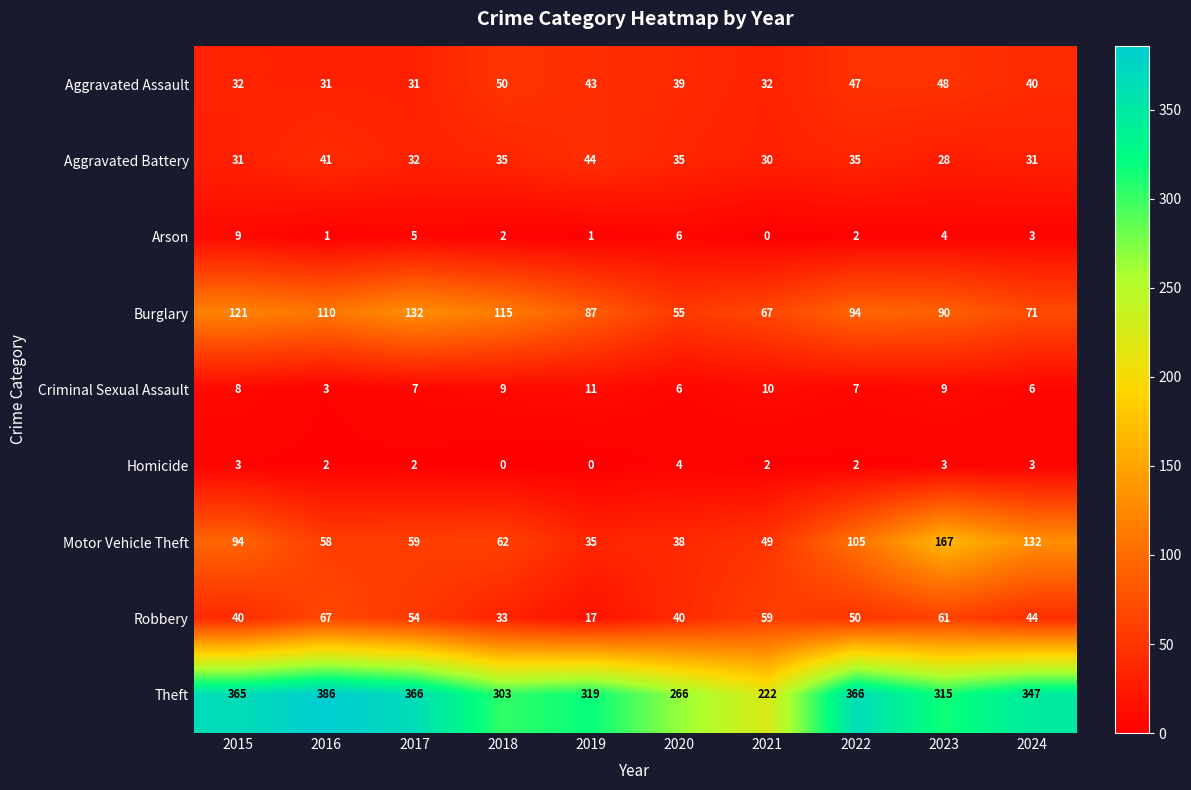

Rank the series by their maximum value, from highest to lowest.

Theft, Motor Vehicle Theft, Burglary, Robbery, Aggravated Assault, Aggravated Battery, Criminal Sexual Assault, Arson, Homicide